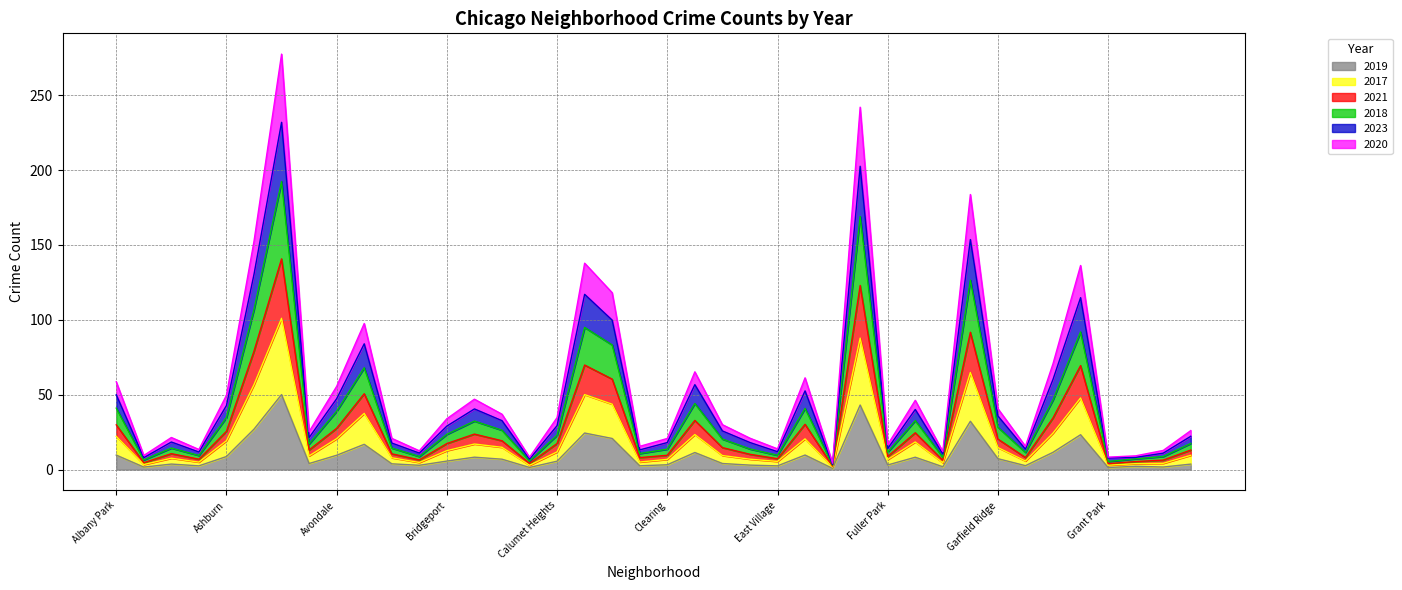

Which category has the highest value in the 2019 series?

Austin